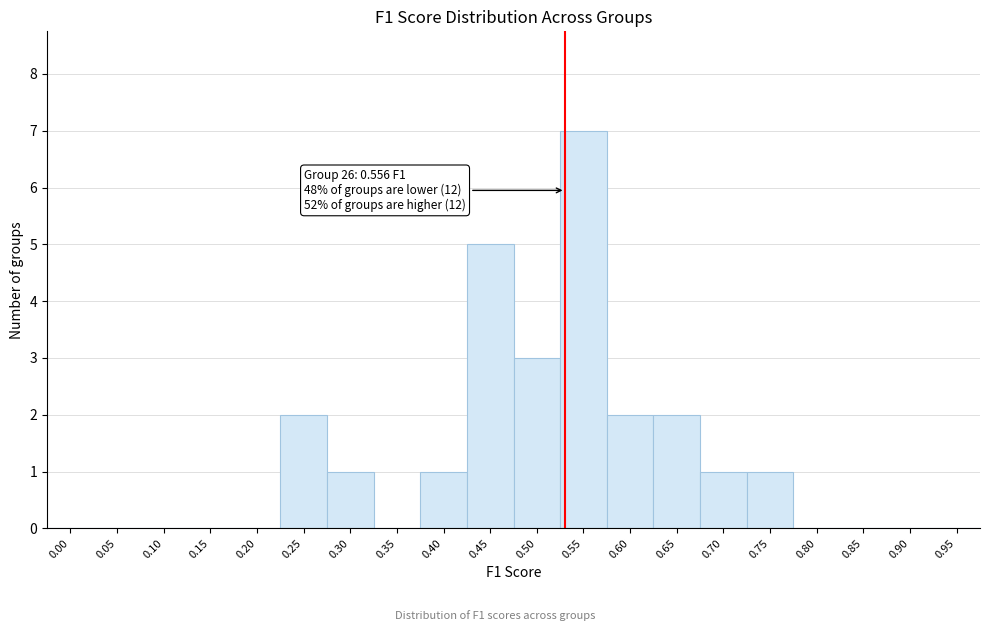

What is the sum of all values?

25